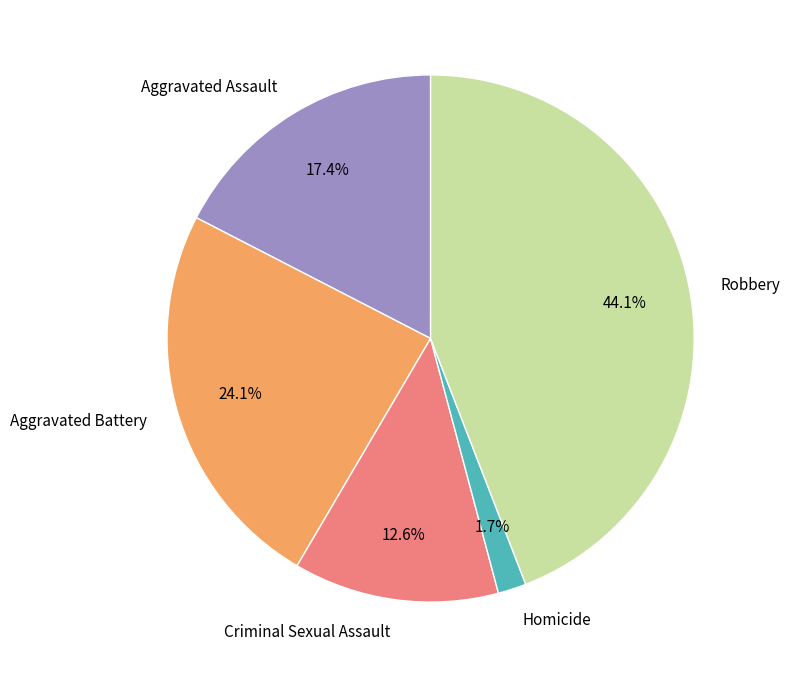

True or false: Homicide accounts for 2% of the total.

True